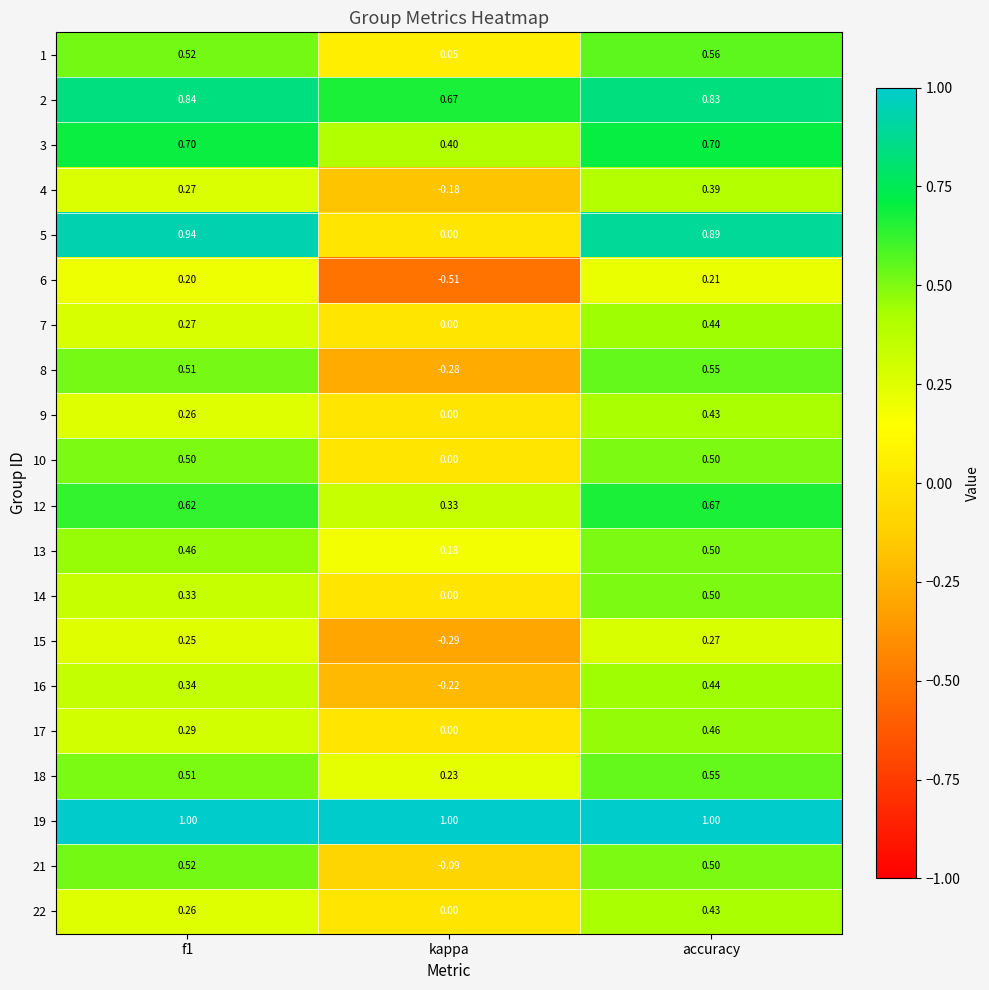

Which category has the highest value in the 14 series?

accuracy